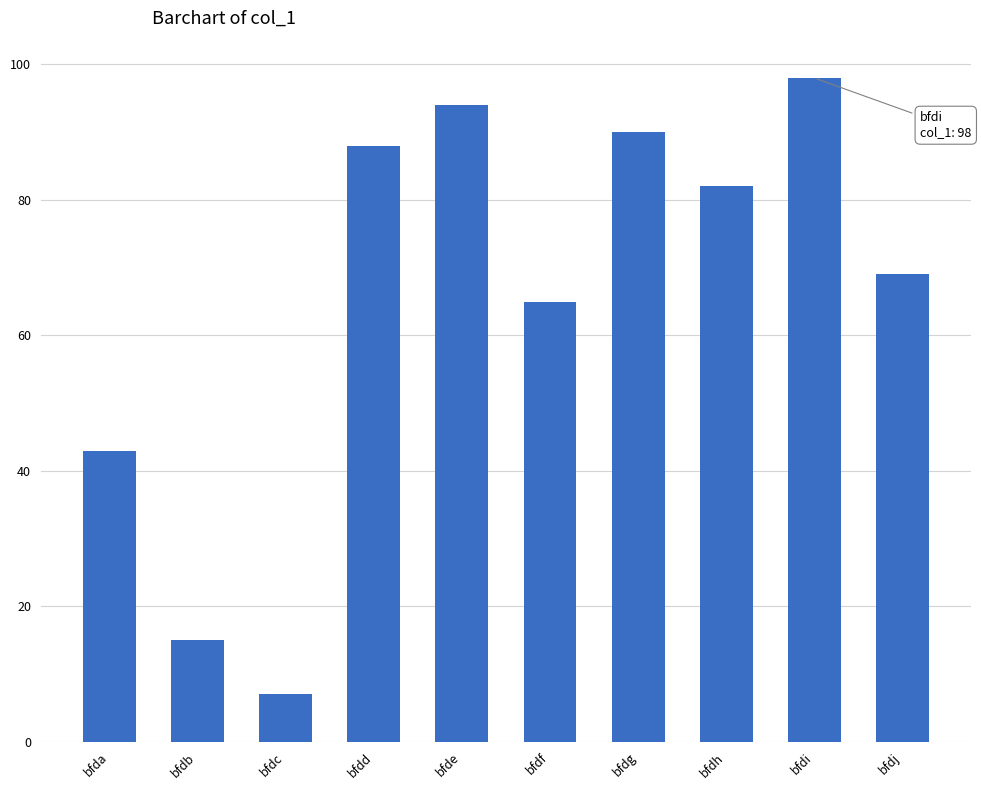

Count the number of categories in the chart.

10